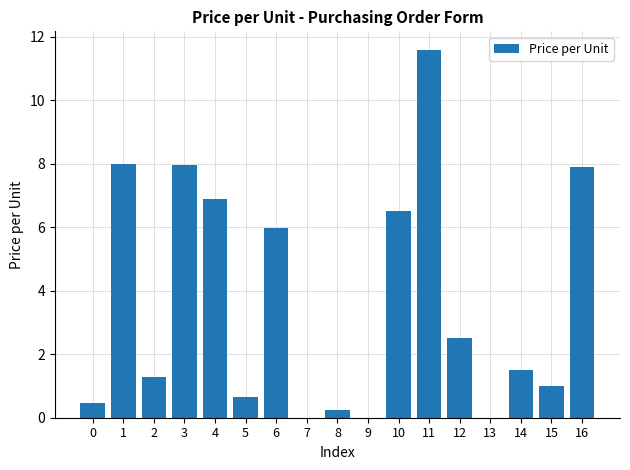

Between 4 and 14, which is larger?

4